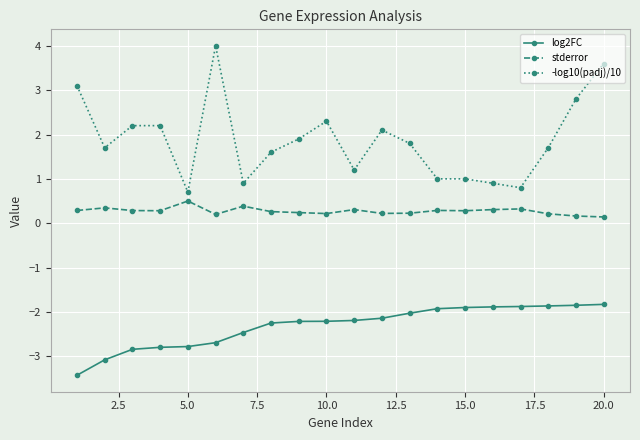

What is the sum of all log2FC values?

-46.3